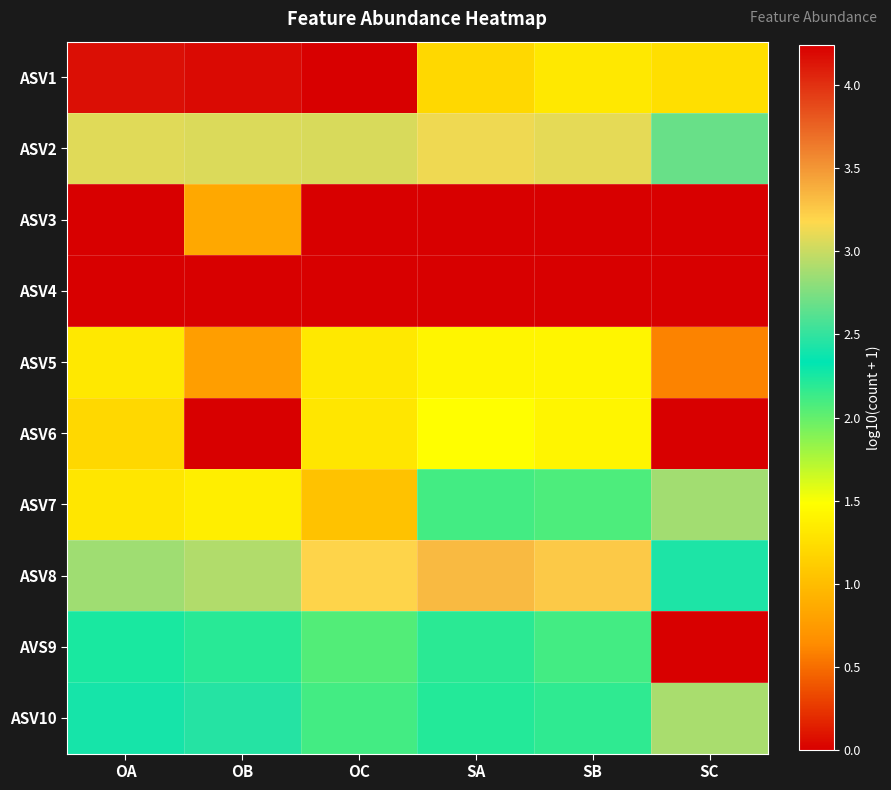

What is the maximum value shown in the chart?

4.2